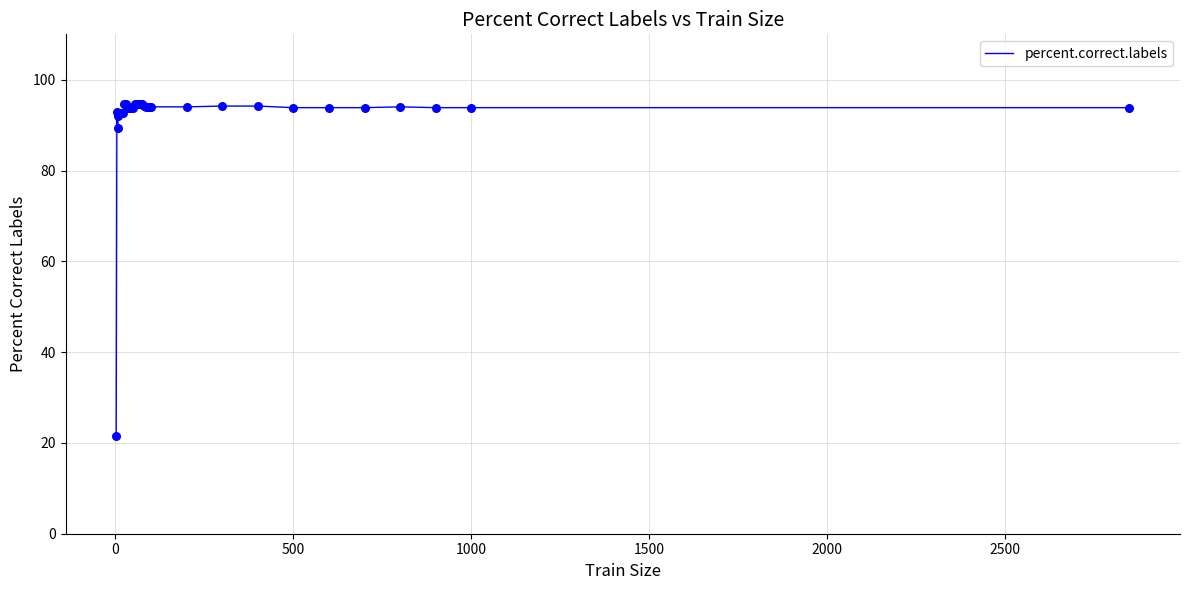

What is the difference between the maximum and minimum values?

72.9